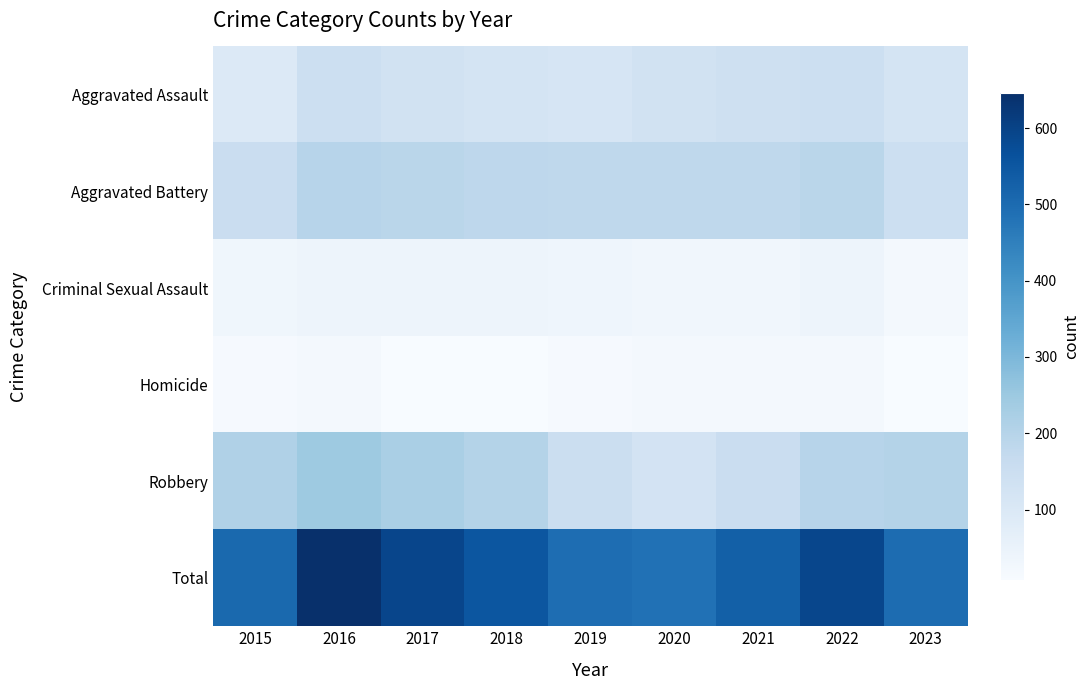

At how many categories does at least one series exceed 75?

9